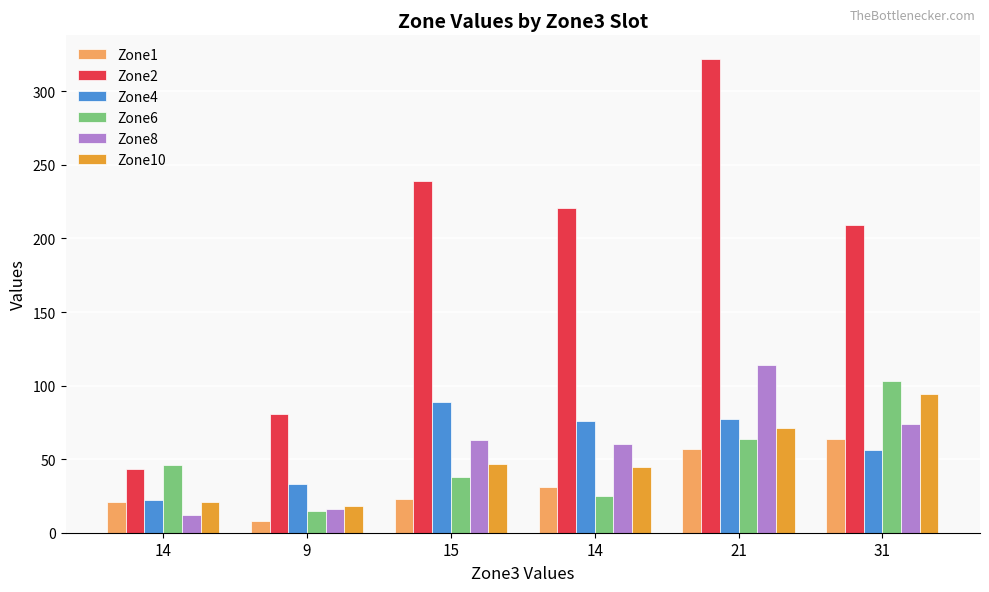

How many distinct data groups are displayed?

6